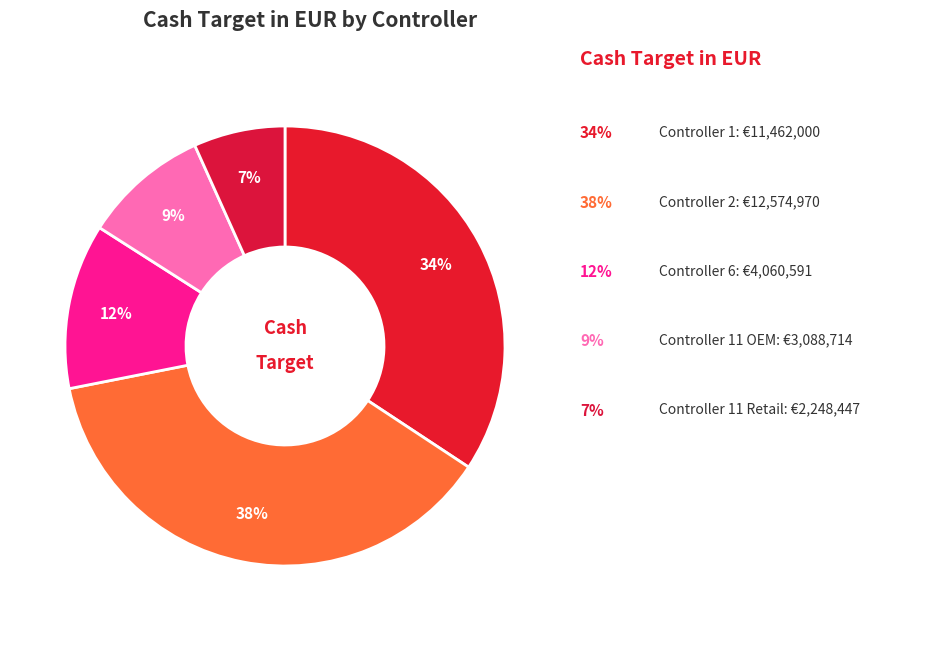

Count the number of slices in the pie.

5